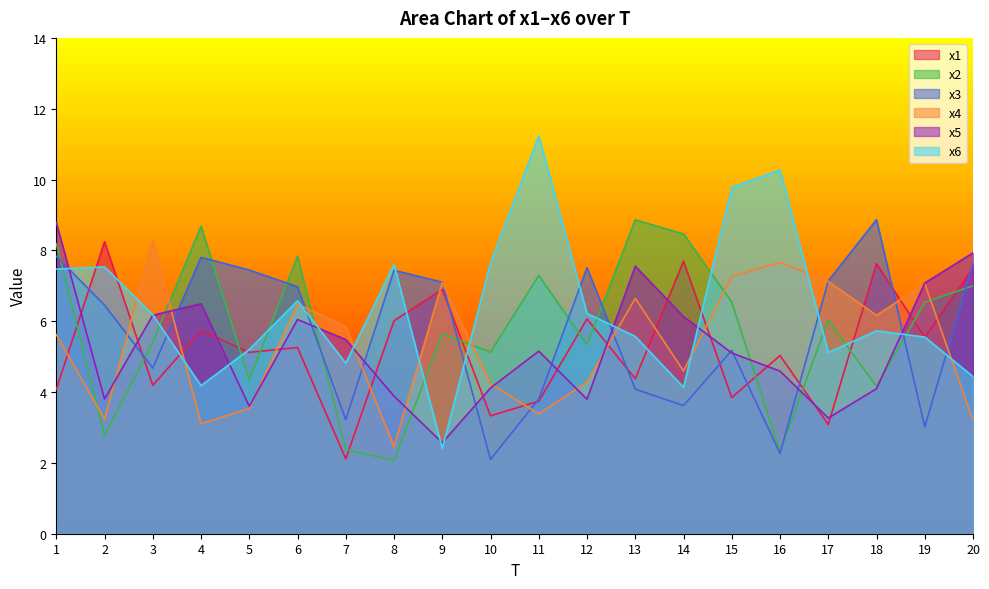

At 5, list the series in order from smallest to largest.

x4, x5, x2, x1, x6, x3